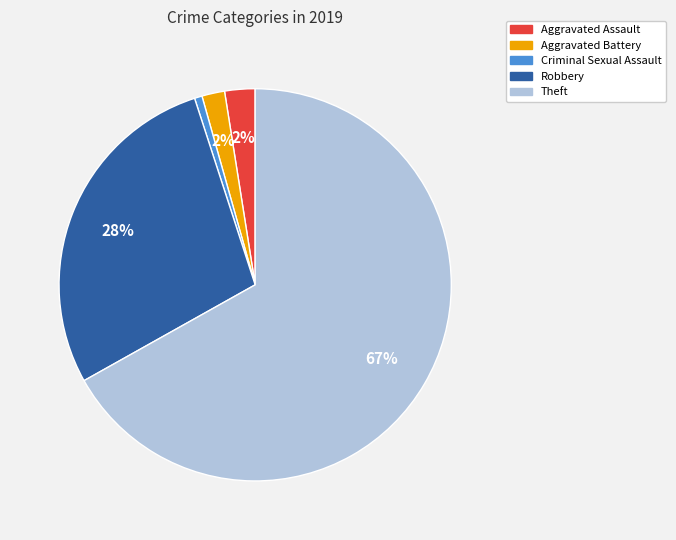

Which has a higher value, Aggravated Battery or Theft?

Theft